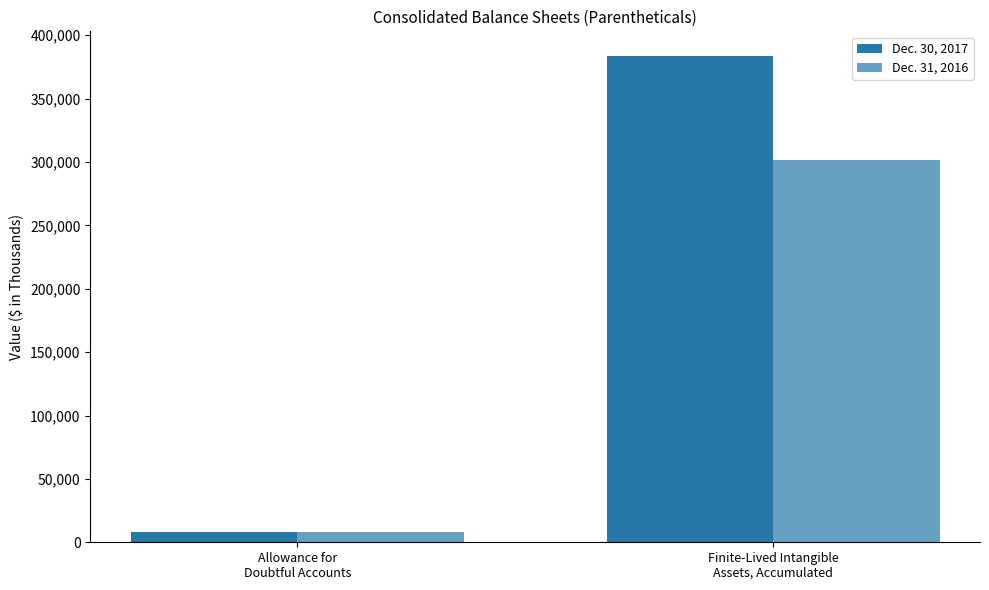

How many bars are there in each group?

2